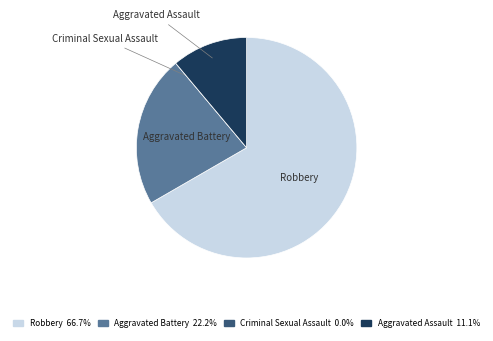

Which has a higher value, Aggravated Assault or Aggravated Battery?

Aggravated Battery